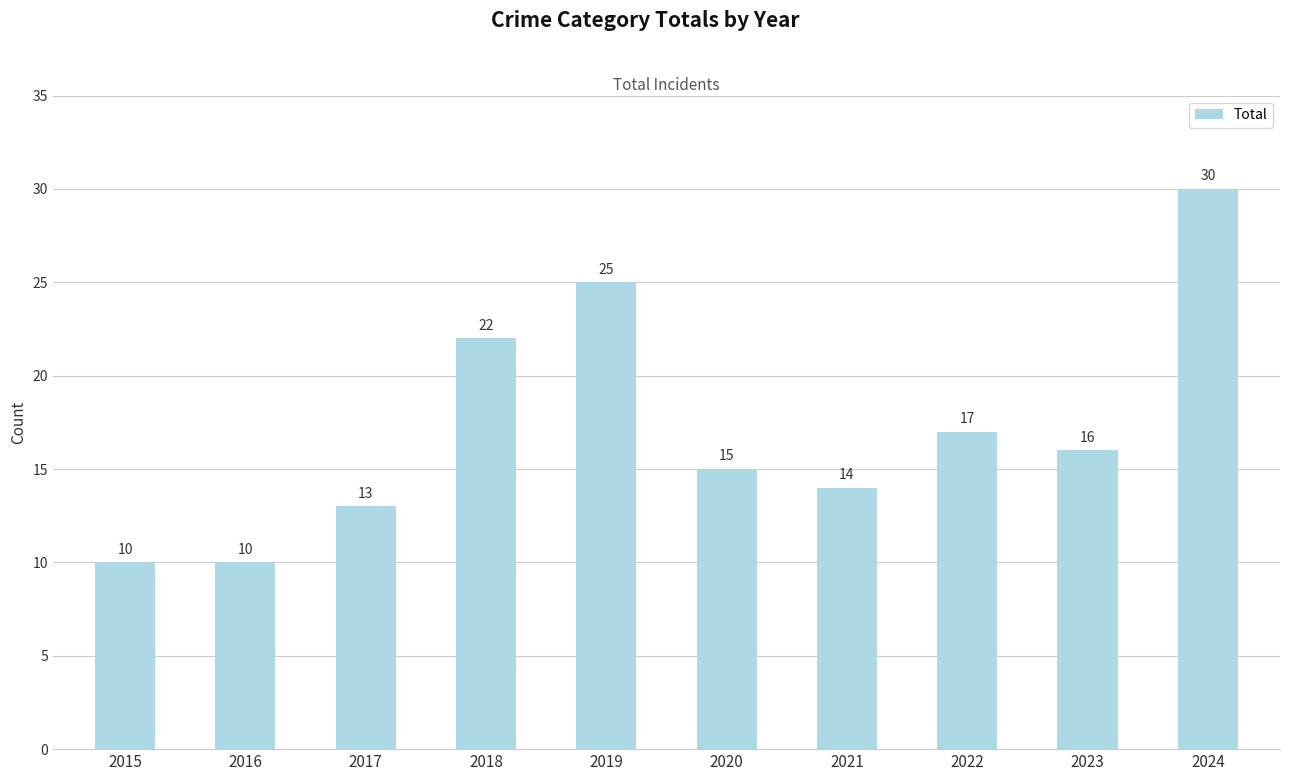

What is the difference between the maximum and second lowest values?

20